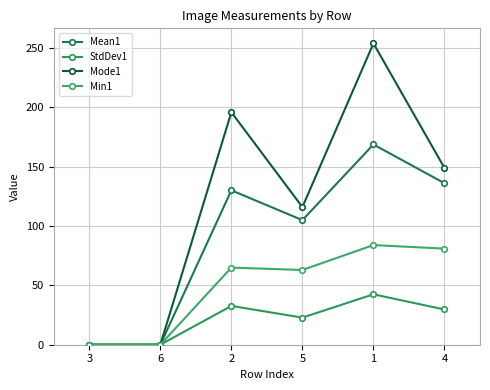

What is the sum of the Mean1 values at 3 and 2?

130.1